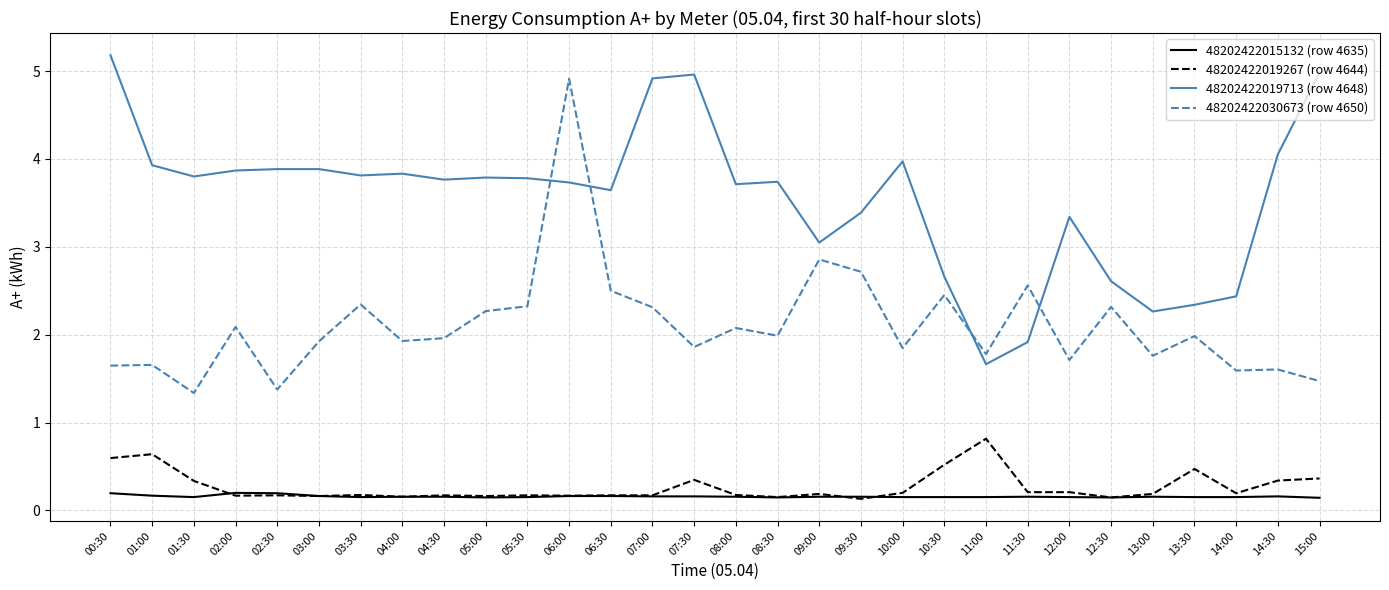

Which series changed the most between 06:00 and 11:30?

48202422030673 (row 4650)